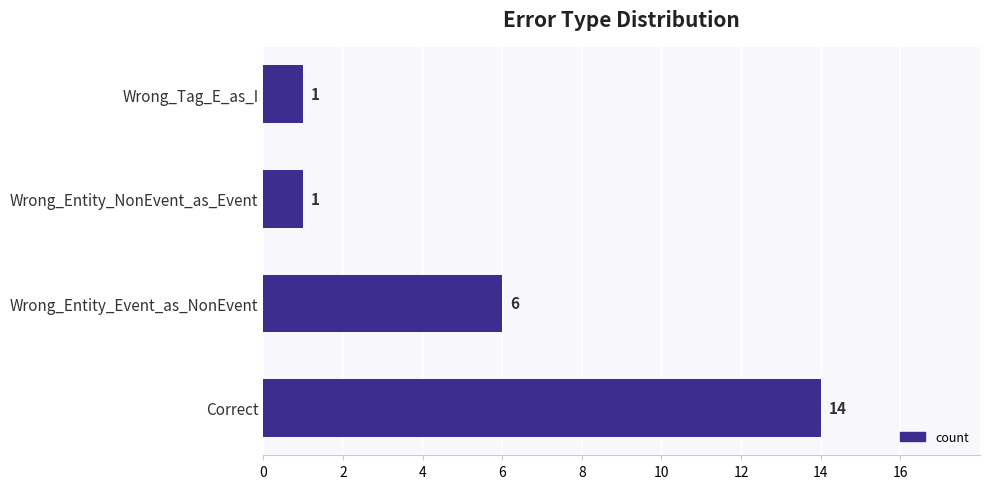

Reading bottom to top, transcribe all the data shown in this chart.

Correct=14	Wrong_Entity_Event_as_NonEvent=6	Wrong_Entity_NonEvent_as_Event=1	Wrong_Tag_E_as_I=1